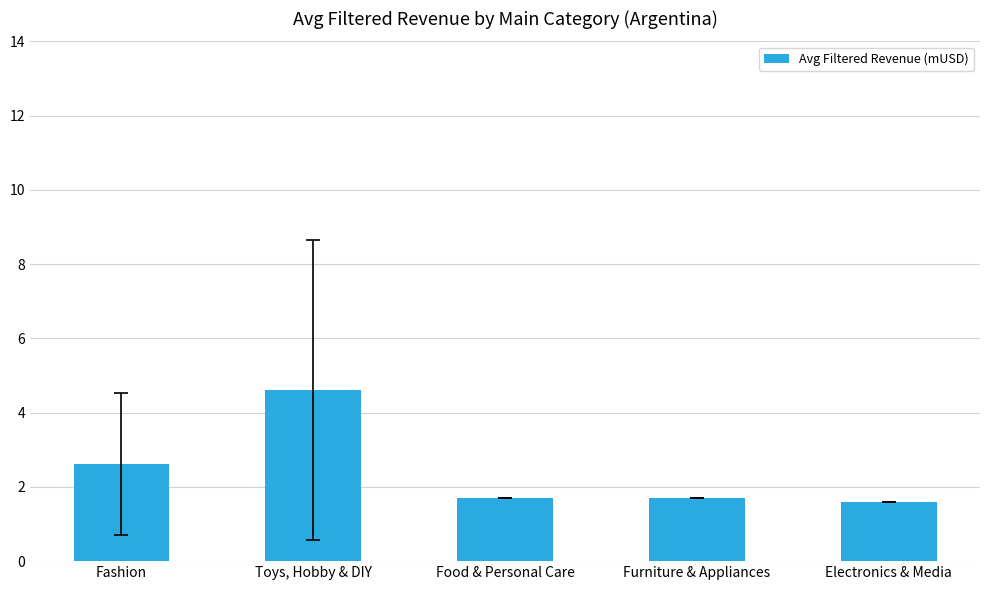

What is the value of the 5th bar from the left?

1.6